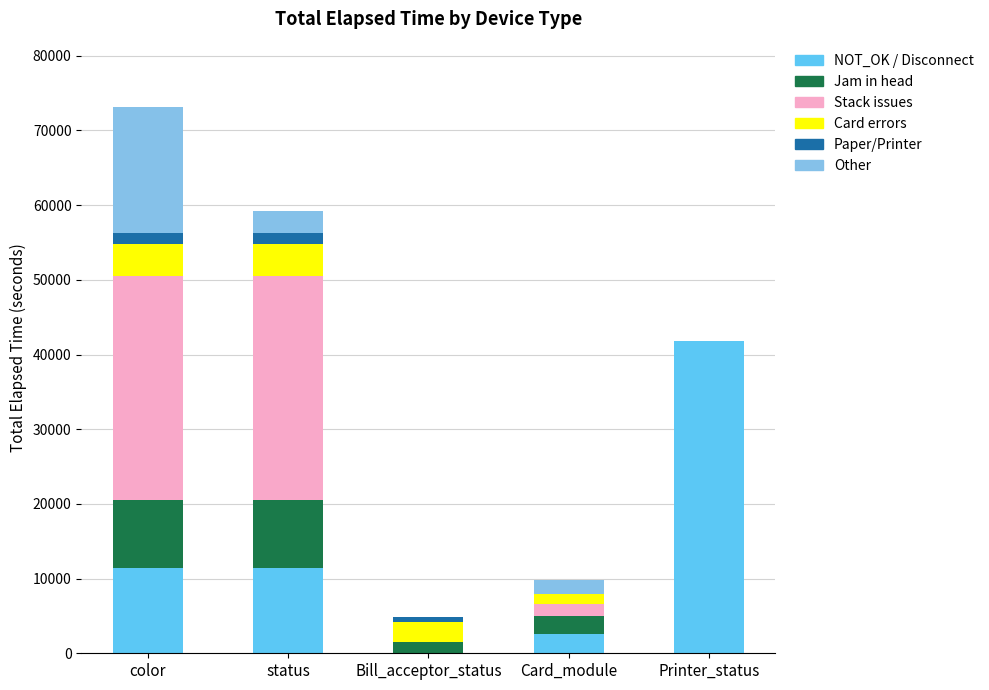

At which category is the sum across all series the highest?

color